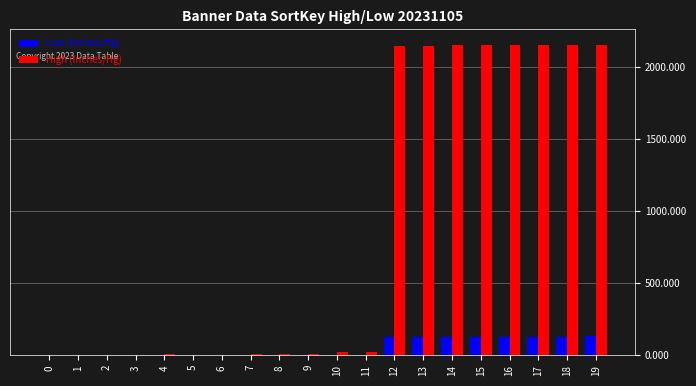

What is the maximum value shown in the chart?

2157